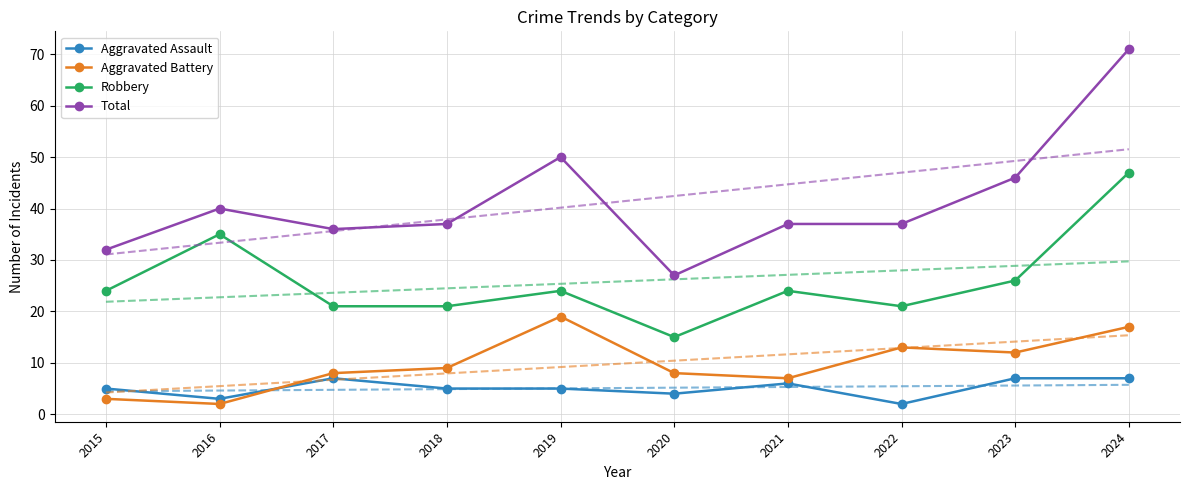

Rank the categories by Aggravated Assault value from lowest to highest.

2022, 2016, 2020, 2015, 2018, 2019, 2021, 2017, 2023, 2024